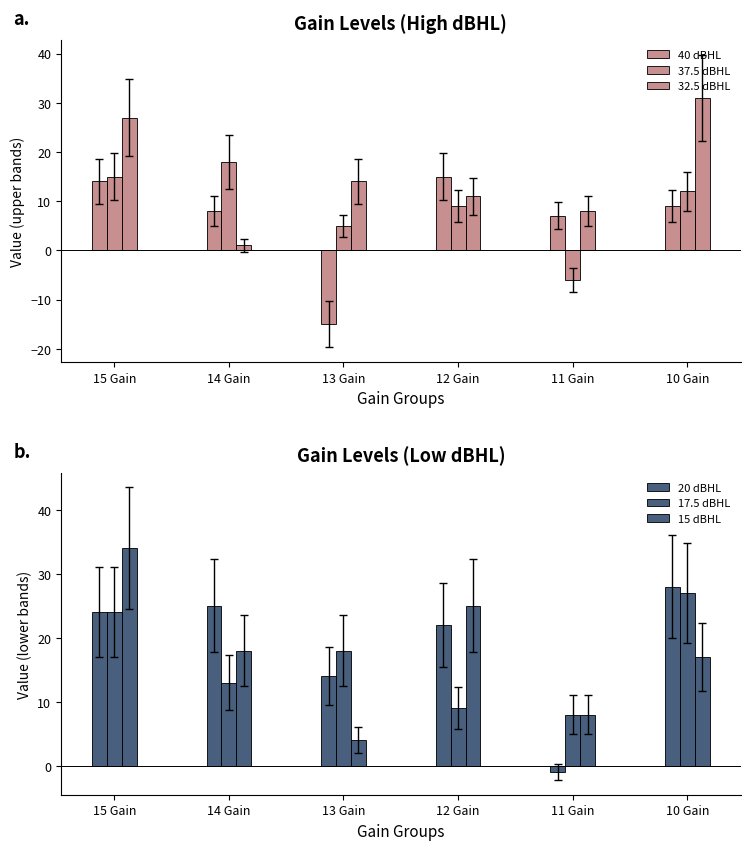

What is the total value across all series at 14 Gain?

83